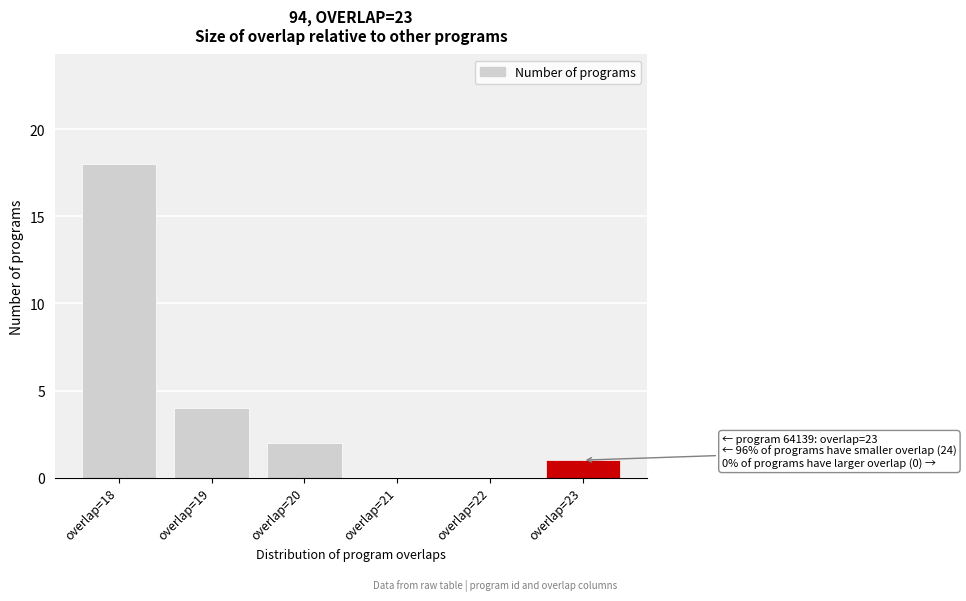

Which range on the x-axis has the tallest bar?

17.5 to 18.5